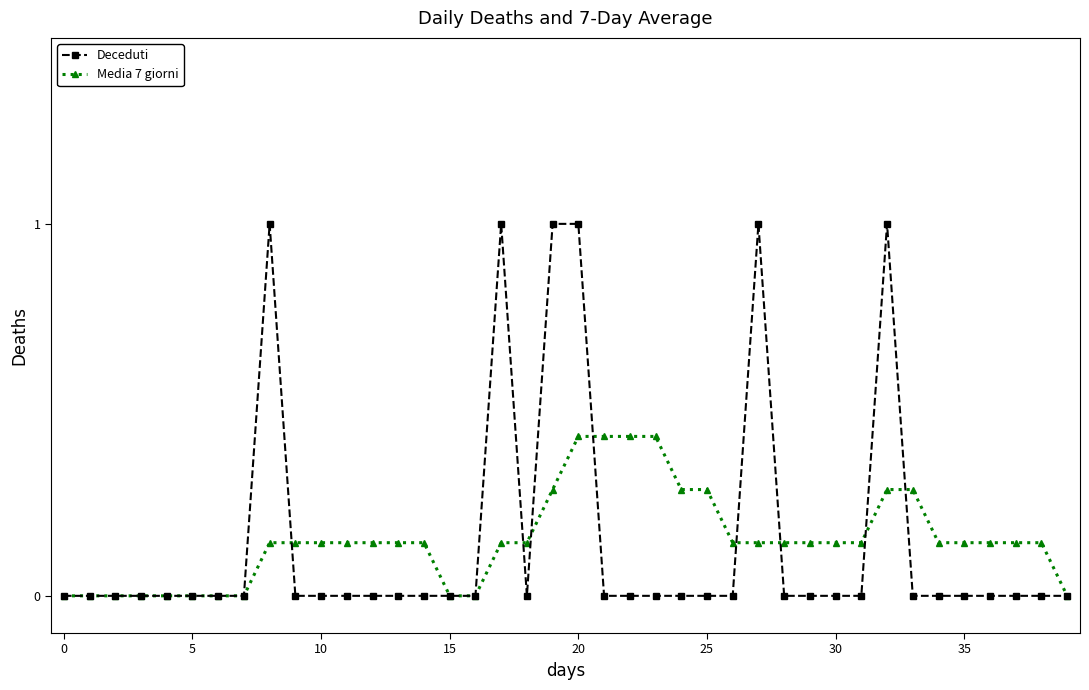

Which series has the widest spread of values?

Deceduti